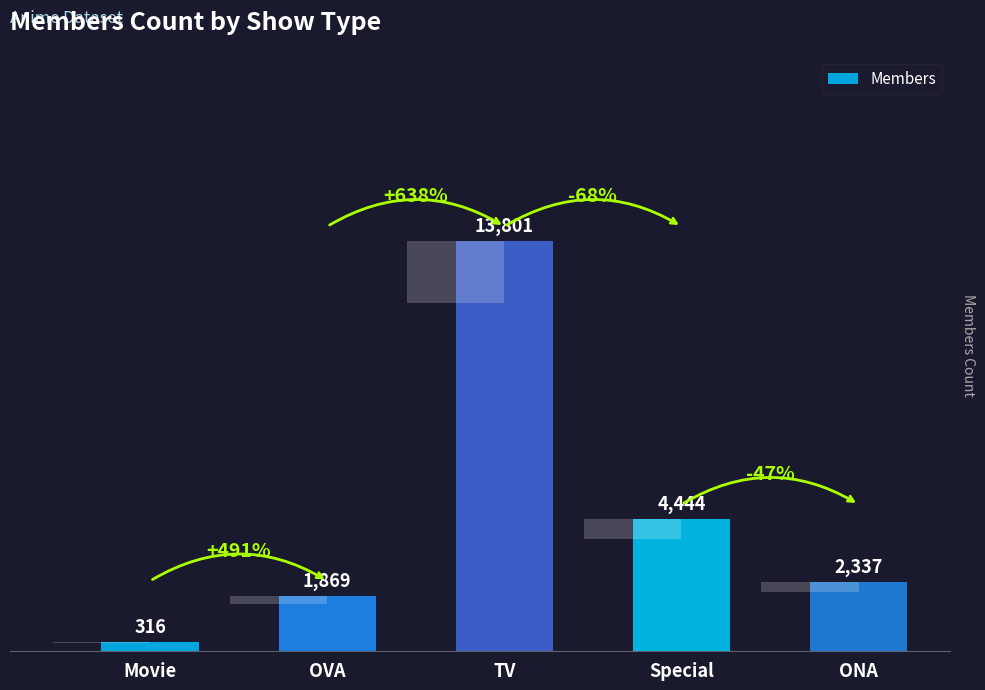

How many distinct data groups are displayed?

1